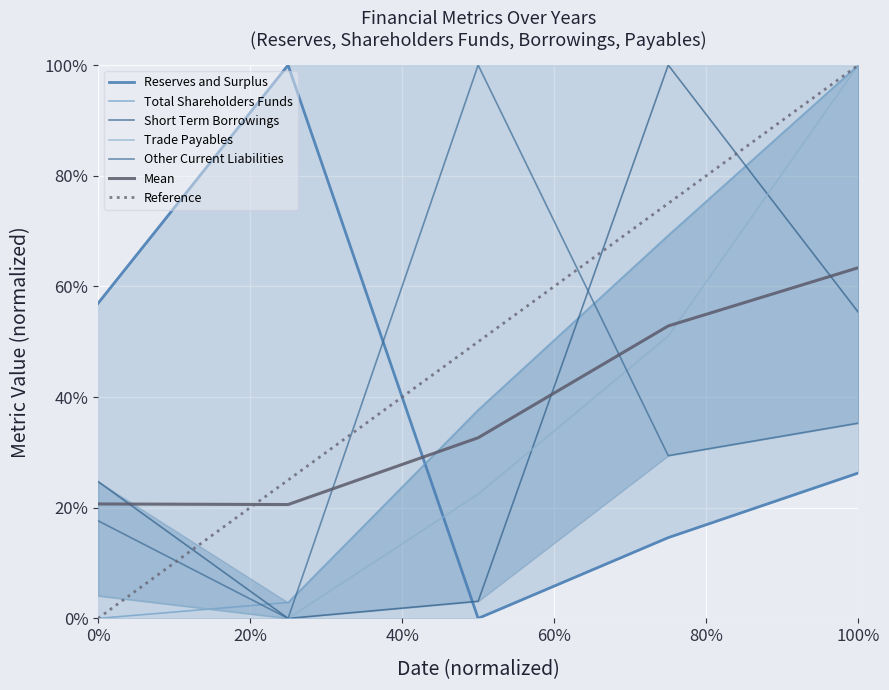

What is the sum of all Short Term Borrowings values?

1.8